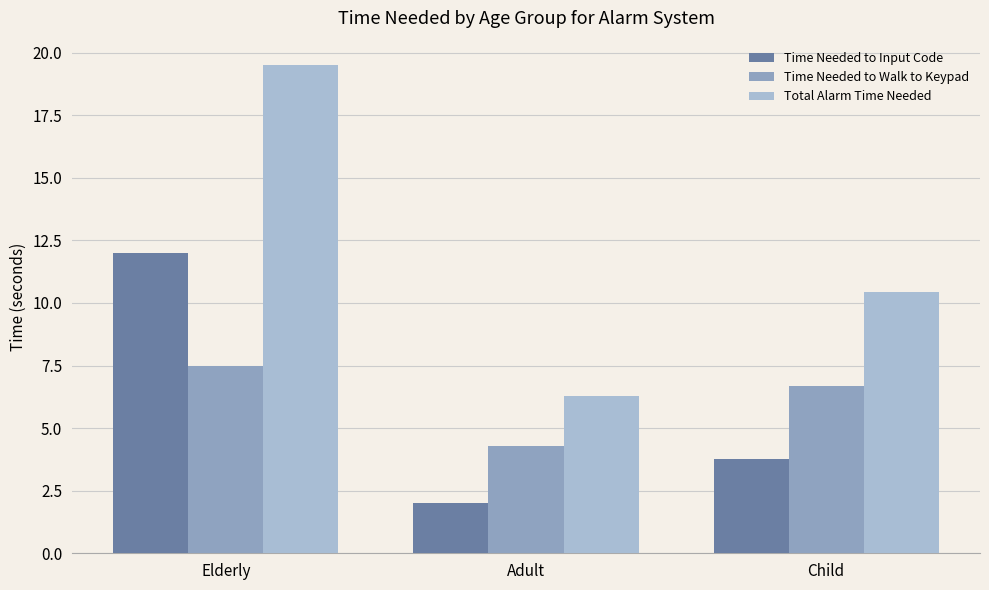

What is the value of the Total Alarm Time Needed bar at the 1st from the left?

19.5